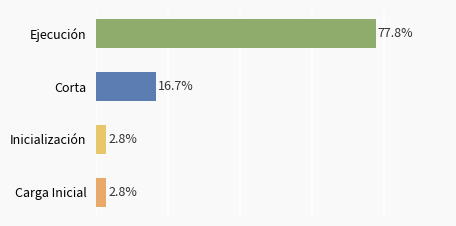

Which has a higher value, Ejecución or Corta?

Ejecución